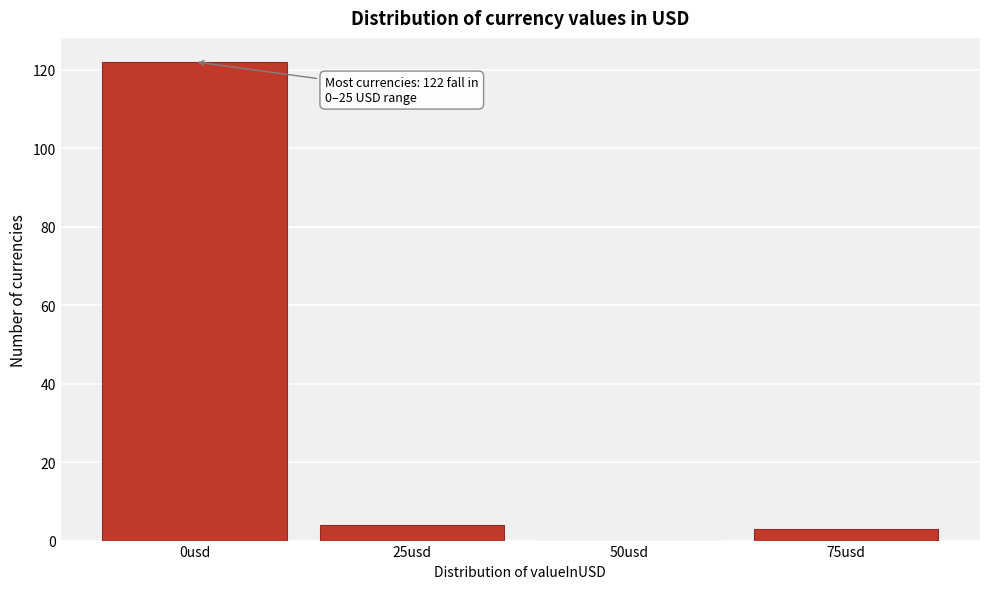

Reading right to left, what are all the values shown in this chart?

75usd=3	50usd=0	25usd=4	0usd=122